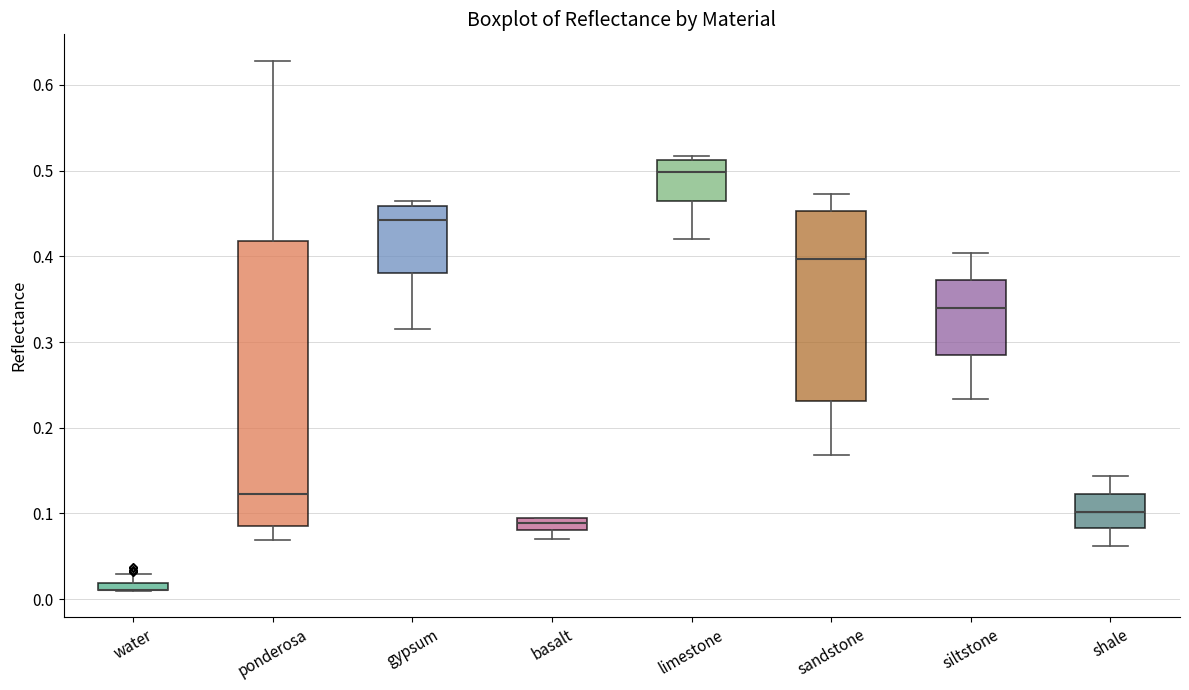

Comparing the boxes themselves (not the whiskers), which one is the tallest?

ponderosa